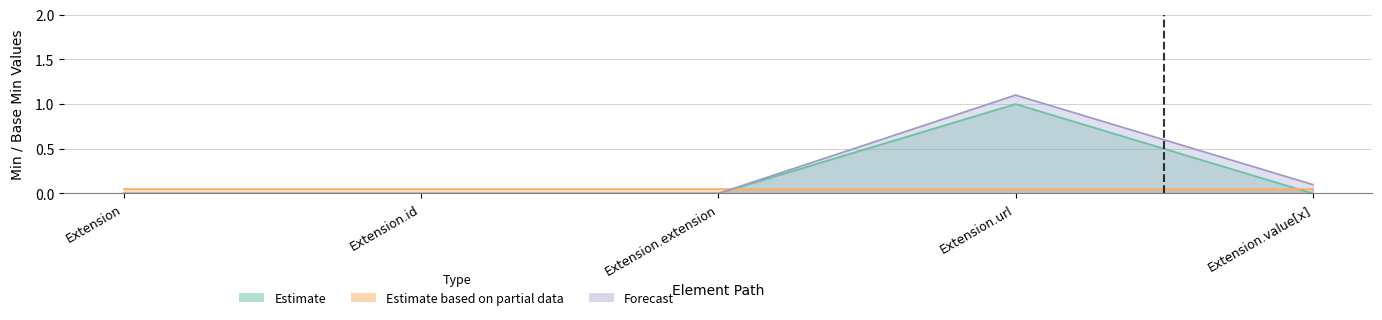

Which series has the widest spread of values?

Base Min